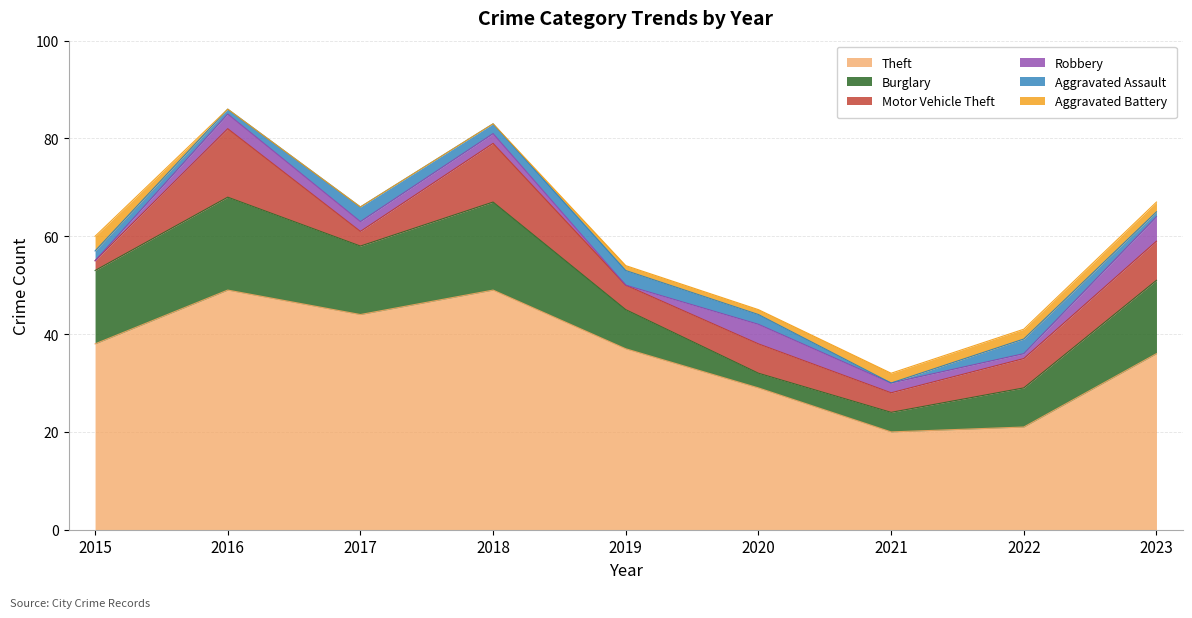

At how many categories does at least one series exceed 15?

9